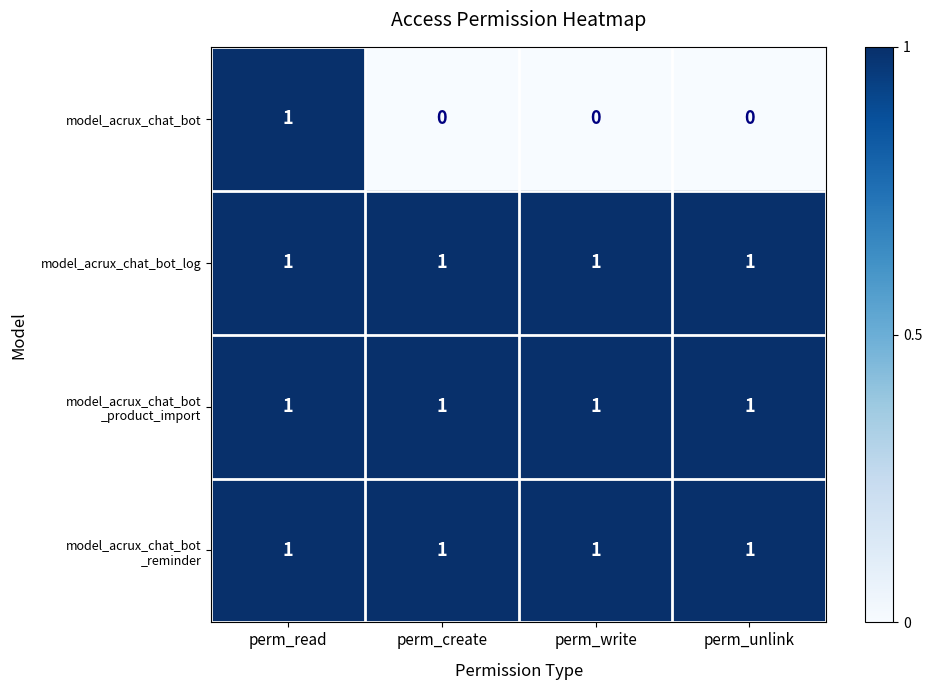

What is the total value across all series at perm_read?

4